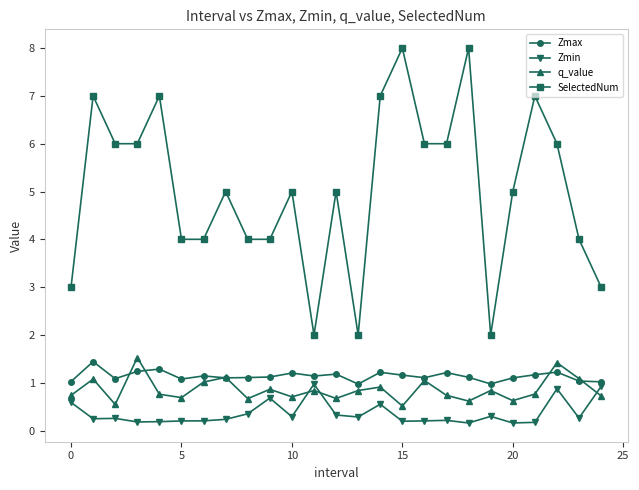

How many interior local peaks does the q_value series have?

9